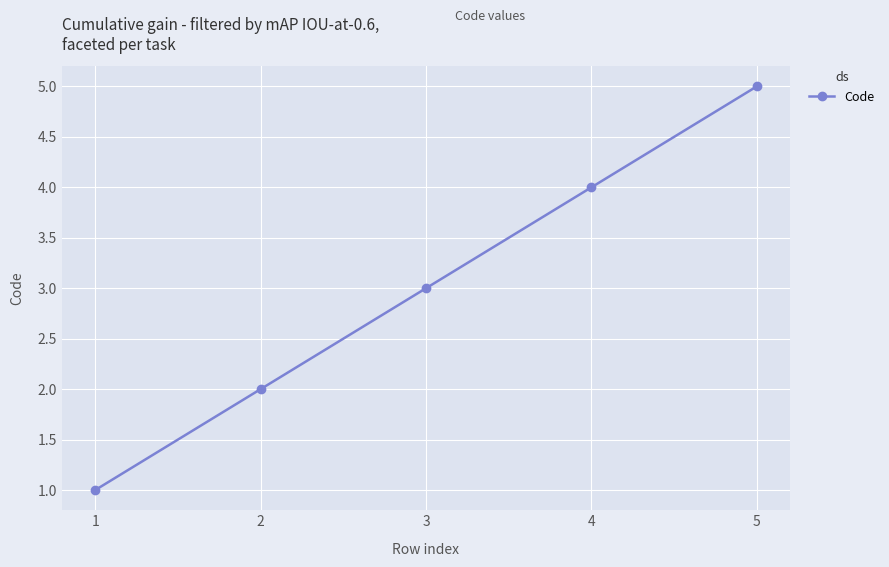

Reading left to right, extract all data points from this chart.

1	2	3	4	5